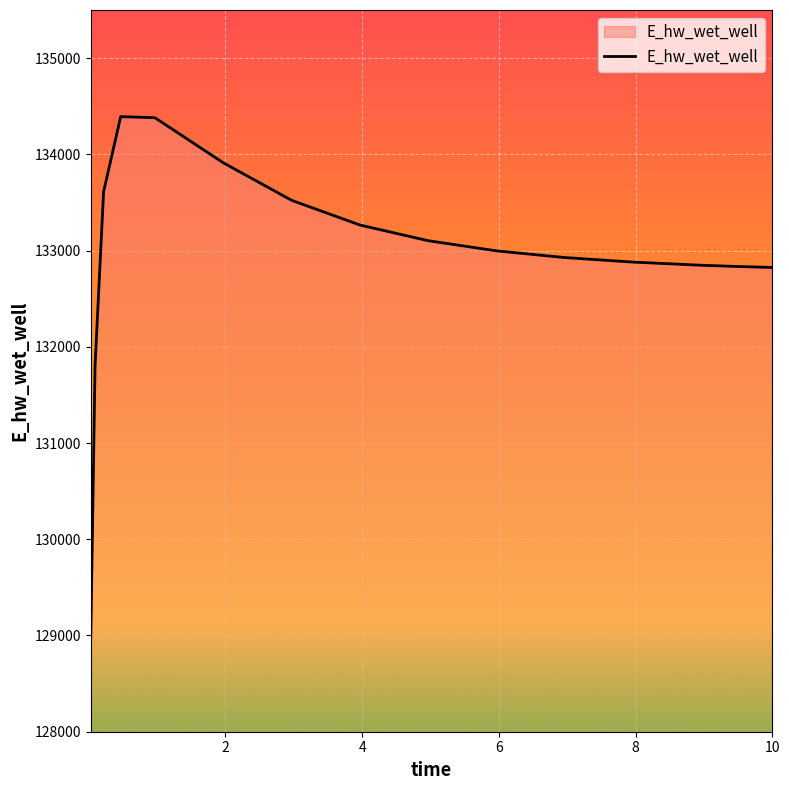

How many values are below 132996?

7